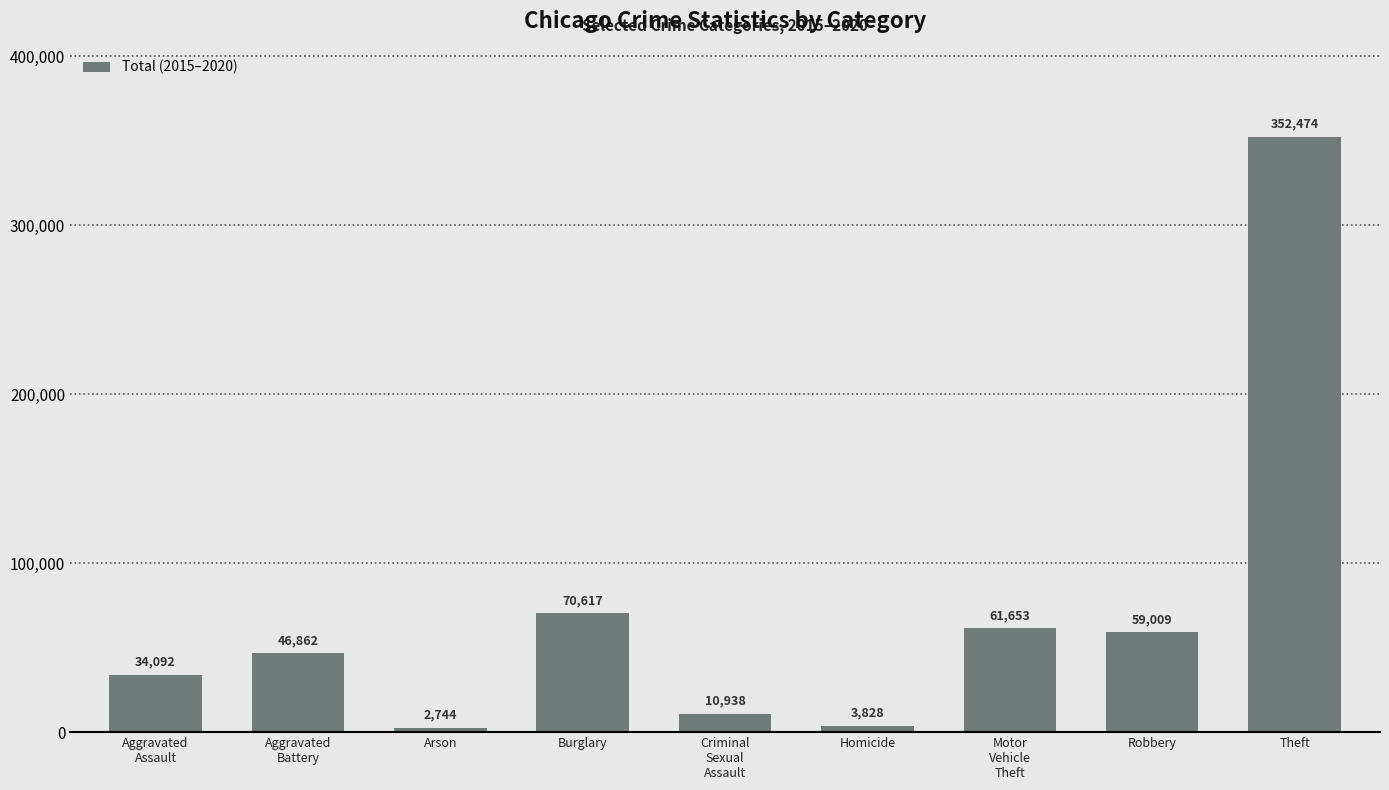

Which label corresponds to the largest value in the chart?

Theft